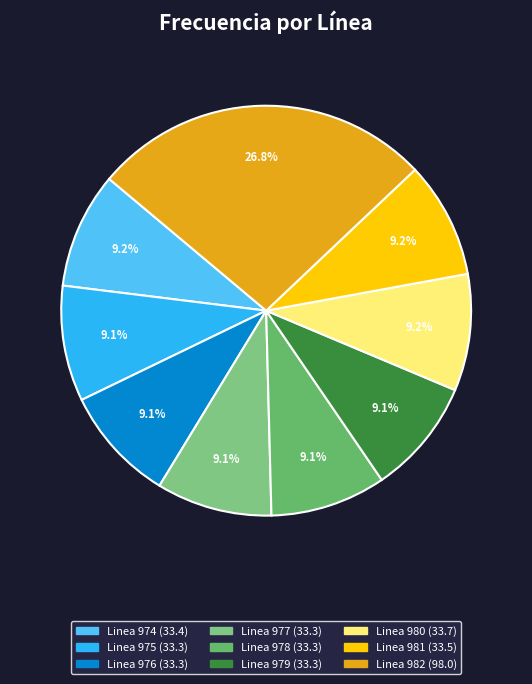

Is it true that Linea 981 is 9% of the pie?

True